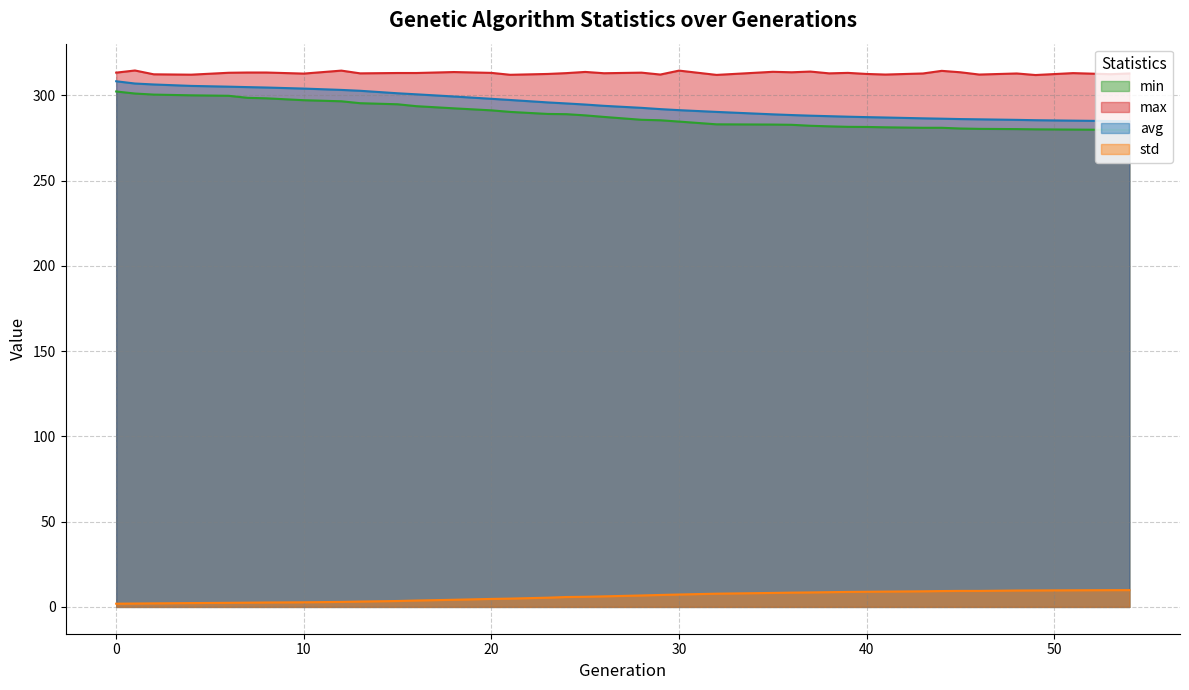

True or false: avg and max cross at least once.

False